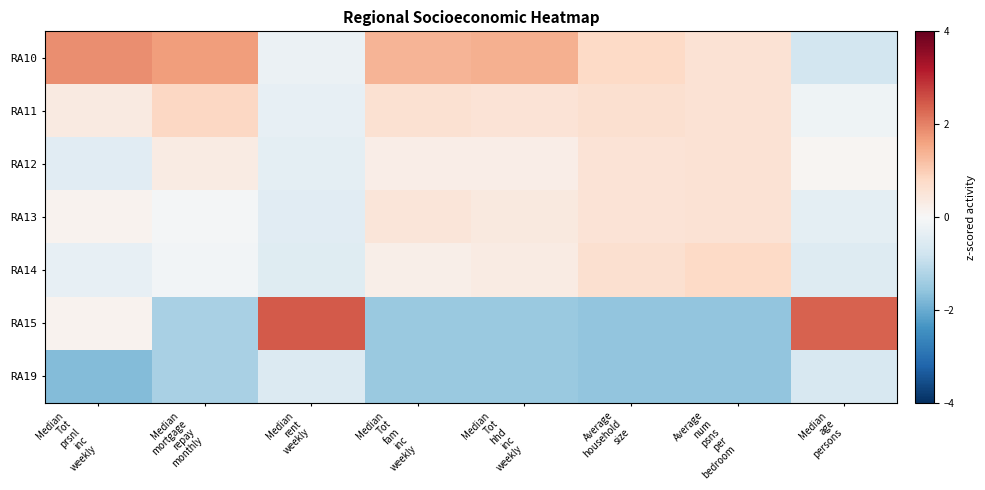

What is the maximum value shown in the chart?

2.4